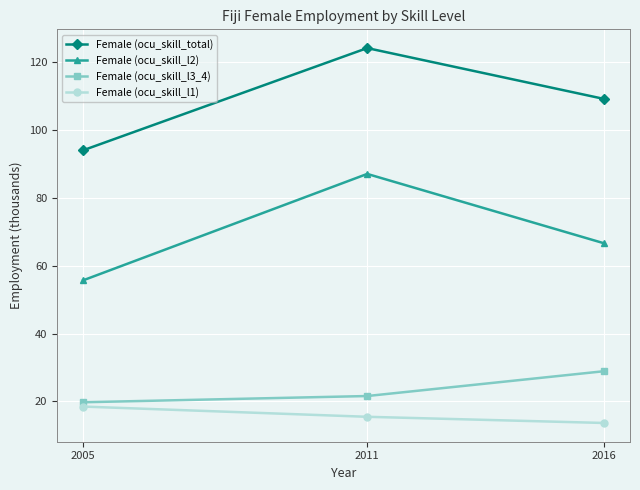

Between 2011 and 2016, which series saw the biggest shift?

Female (ocu_skill_l2)